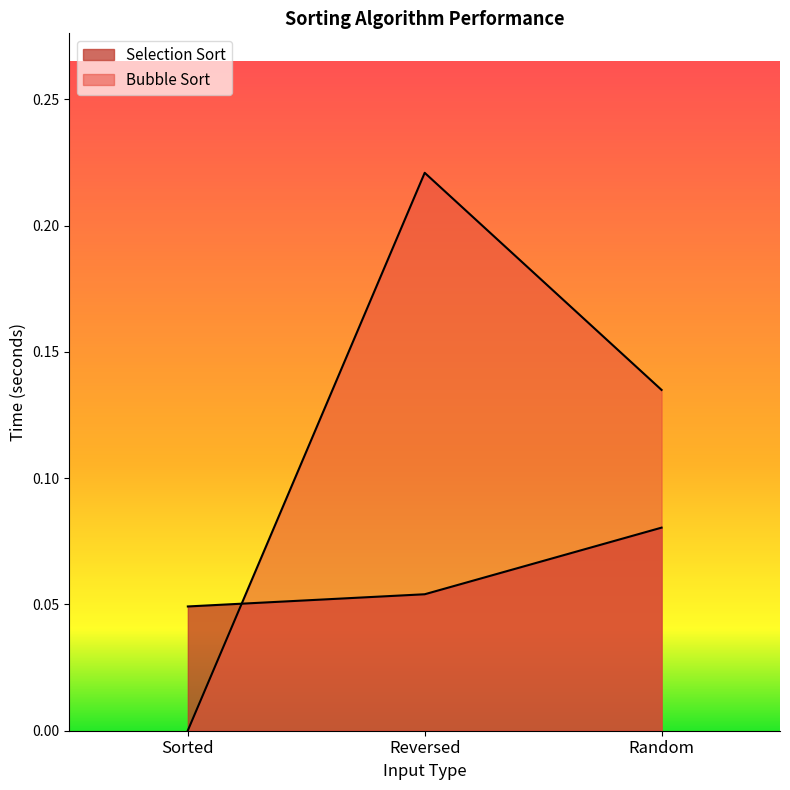

Between Sorted and Reversed, which is larger?

Reversed